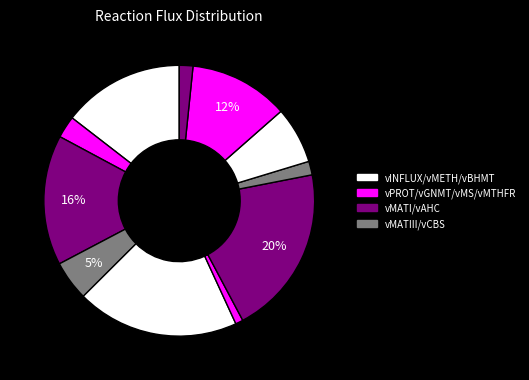

Which slice is the largest?

vAHC